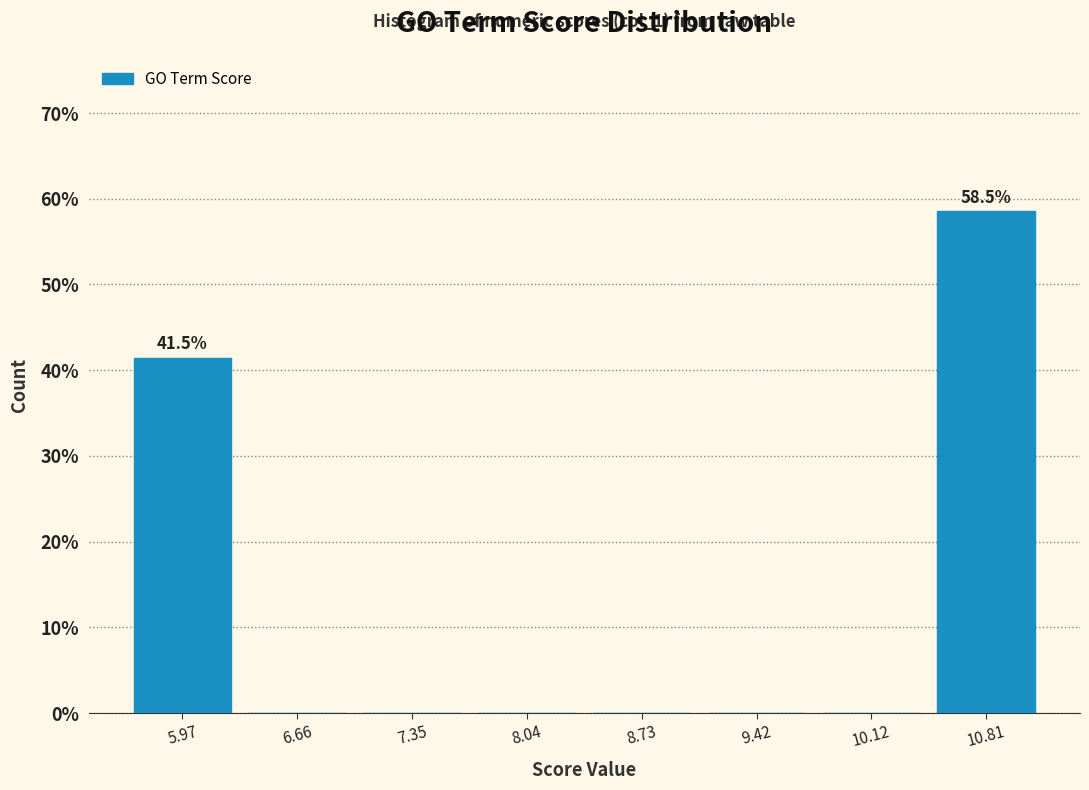

Which range on the x-axis has the tallest bar?

10.5 to 11.2